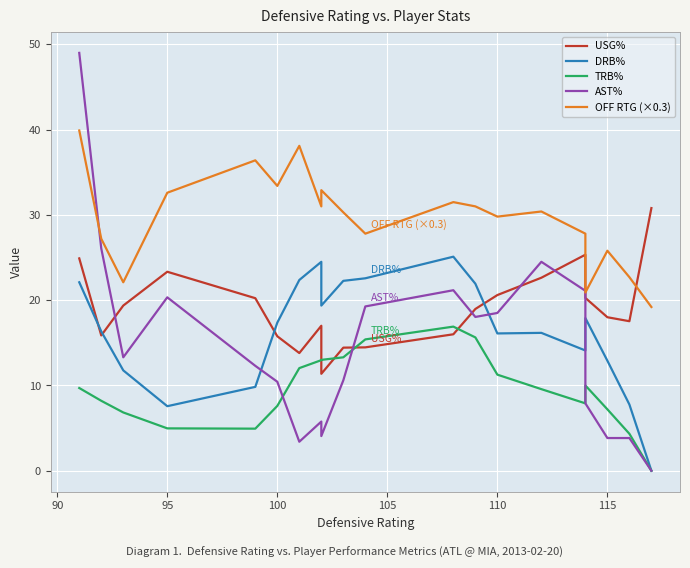

Count the number of data series in this chart.

5